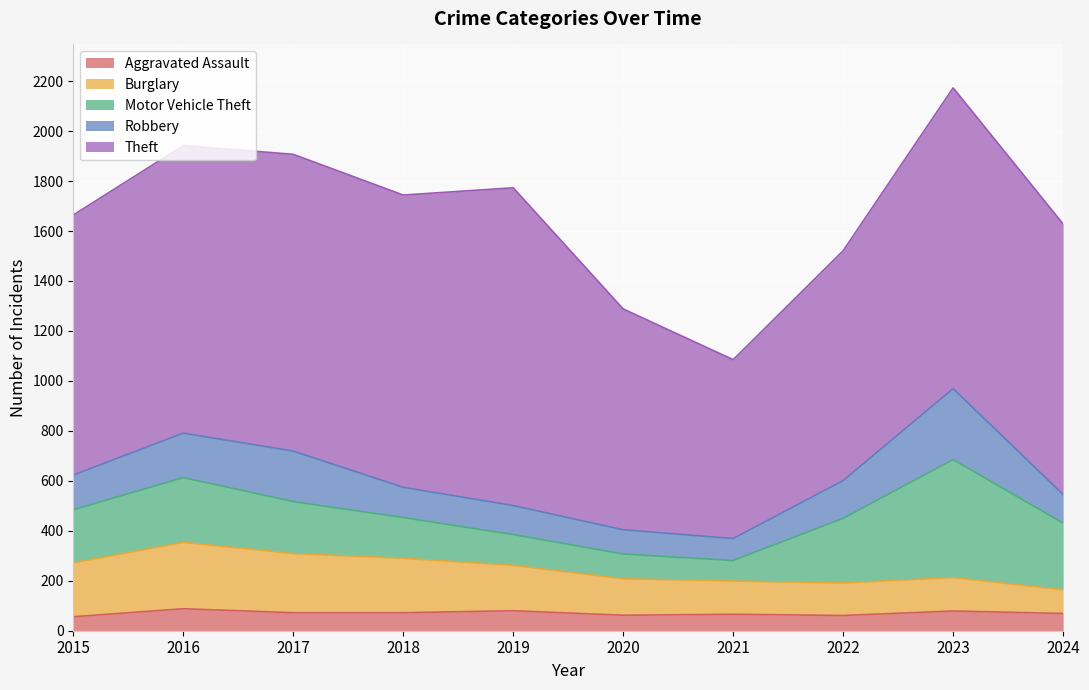

What is the sum of the Theft values at 2020 and 2022?

1804